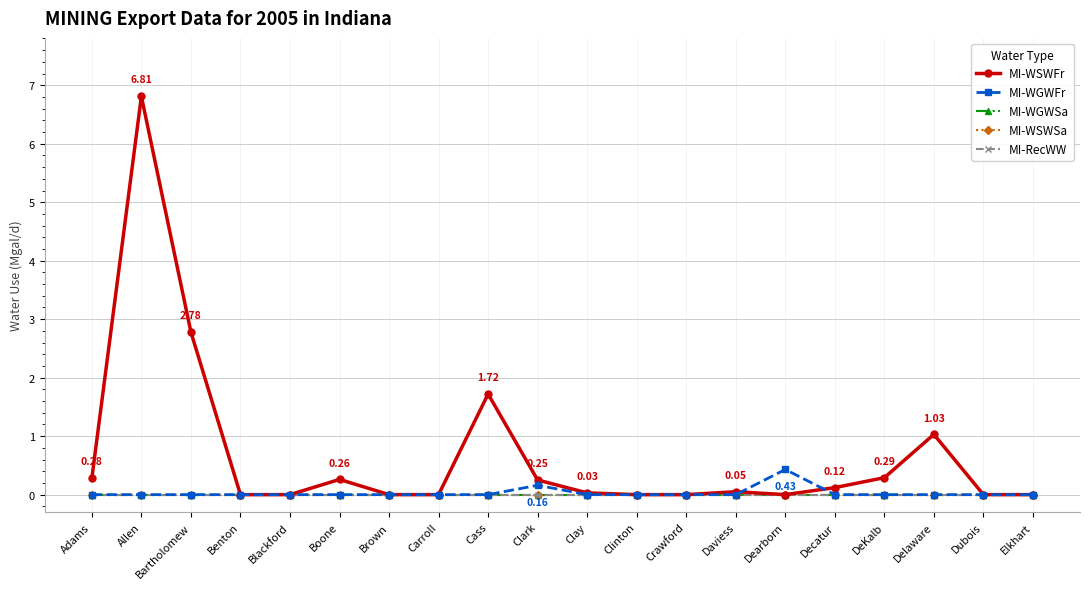

Does the chart have visible grid lines?

Yes